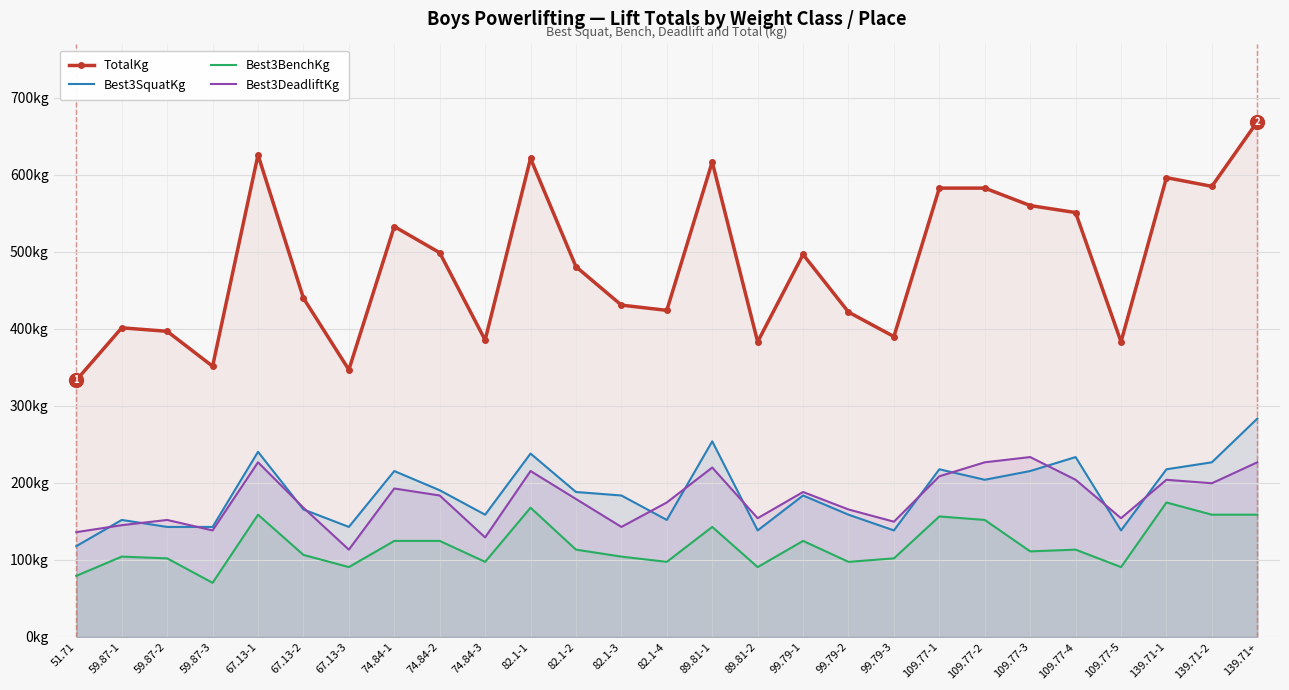

What is the sum of the Best3BenchKg values at 89.81-2 and 139.71-2?

249.5